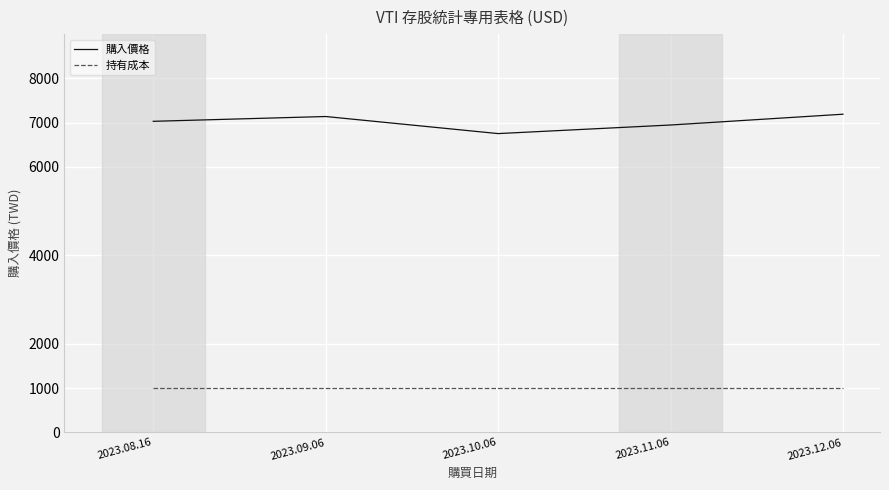

What value does the 購入價格 series have at 2023.09.06?

7138.6